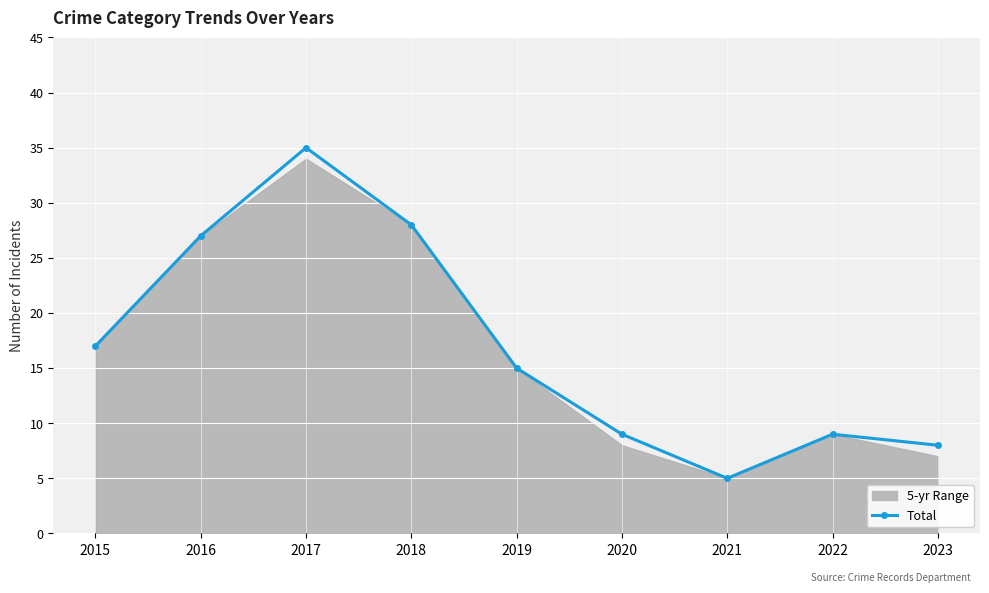

What is the smallest value displayed?

5